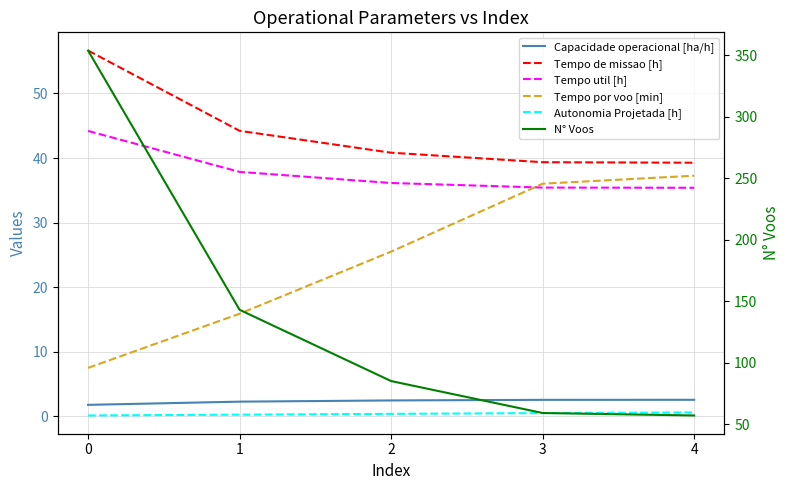

Read the Tempo util [h] value at 3.

35.4